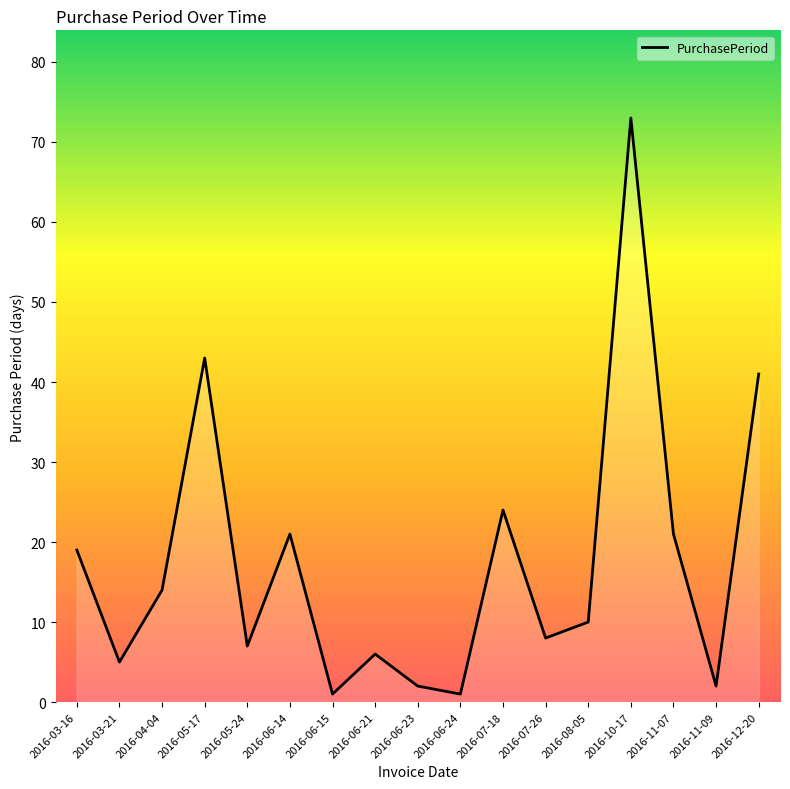

What is the value of the 15th point from the left?

21